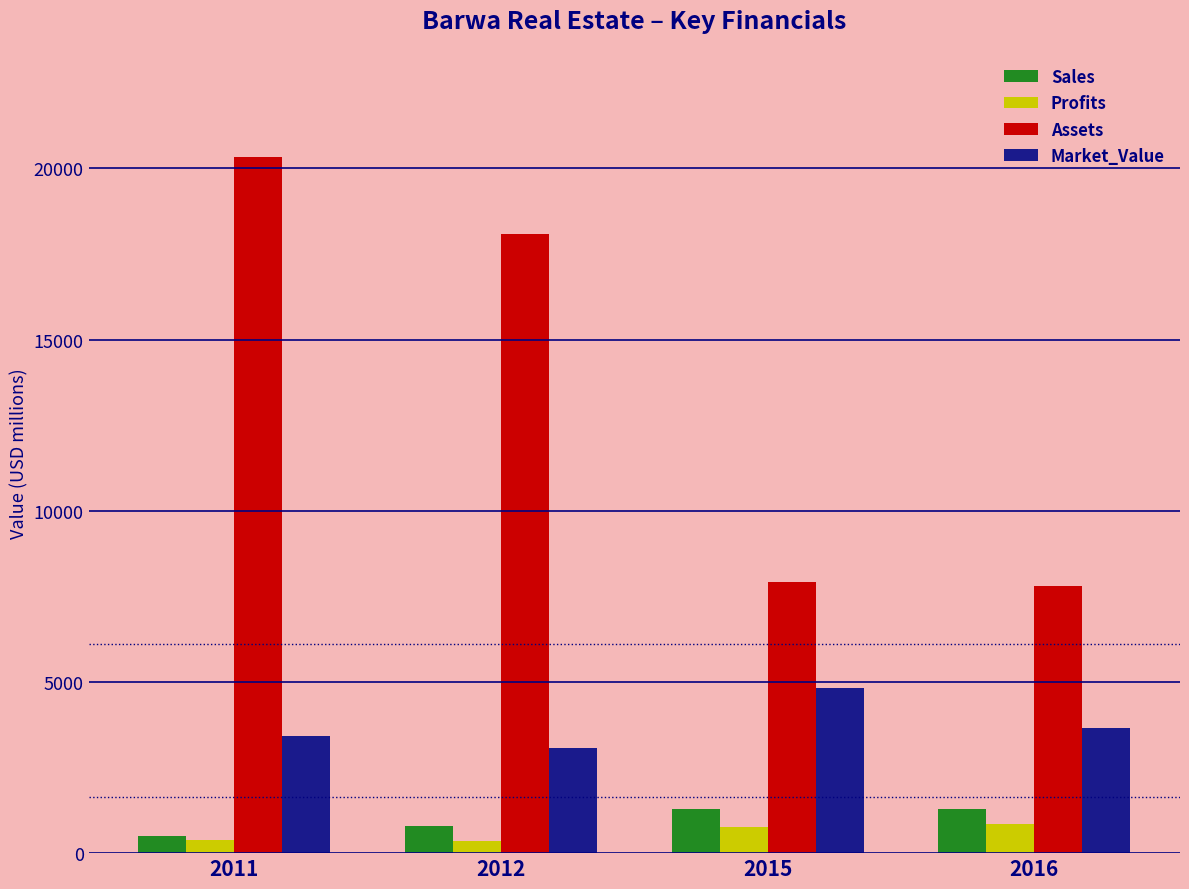

How many bars are there in total?

16